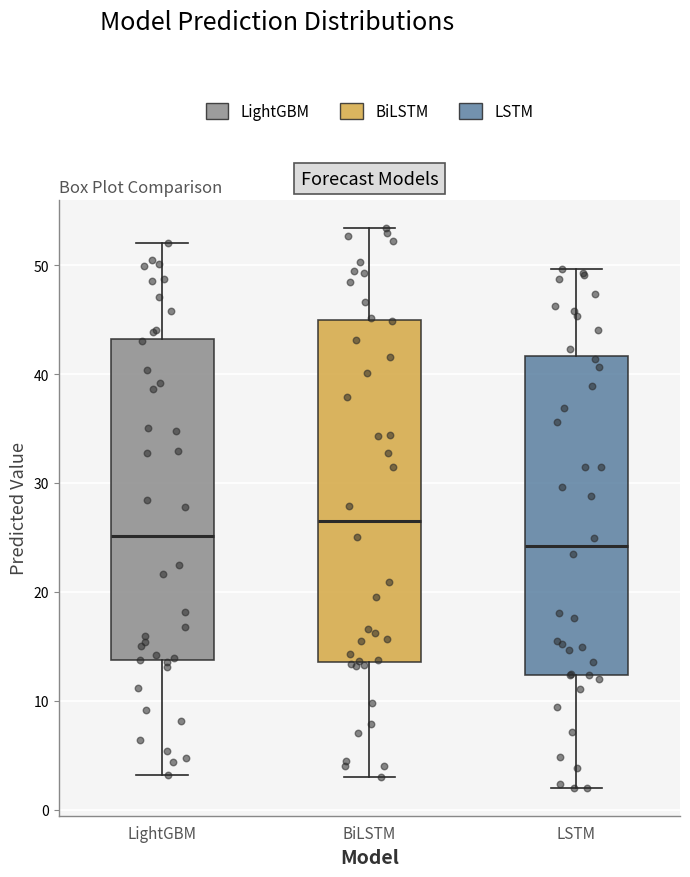

Reading left to right, transcribe this box plot: for each box, give where its median line is, the range the box spans, and where its two whiskers end, as read against the y-axis. The values are not printed on the chart, so give them approximately, as read against the axis.

LightGBM: median 25, box 14 to 43, whiskers 3 to 52
BiLSTM: median 26, box 14 to 45, whiskers 3 to 53
LSTM: median 24, box 12 to 42, whiskers 2 to 50